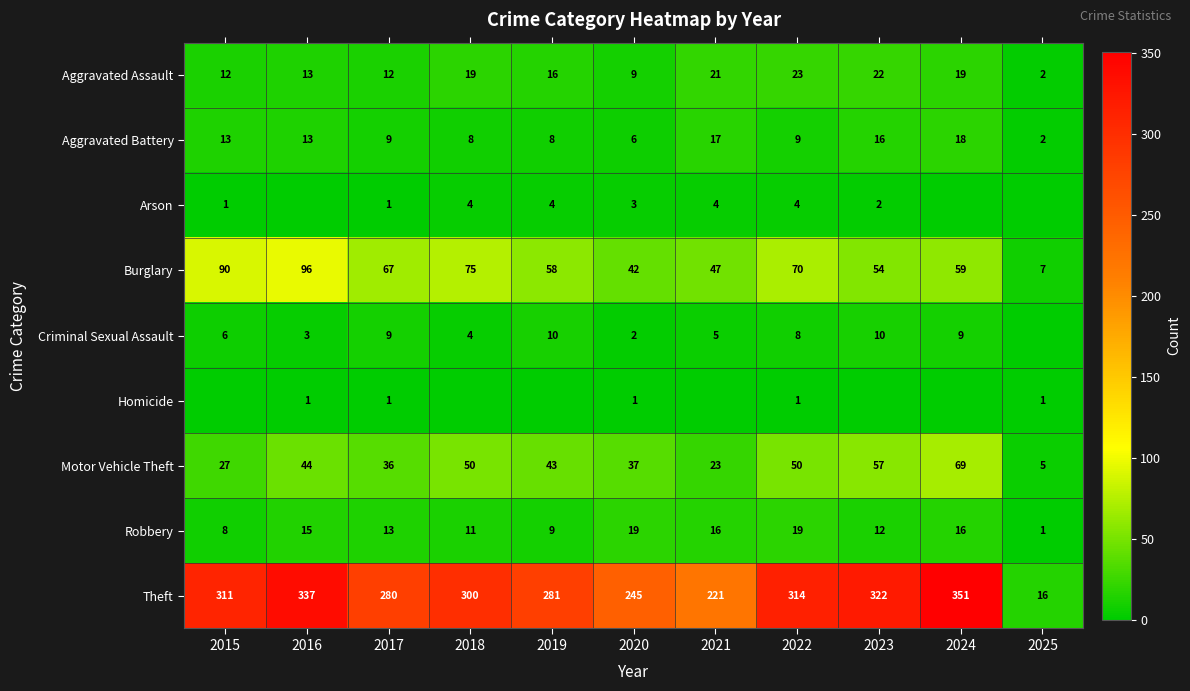

Is it true that Aggravated Assault equals 22 at 2023?

True